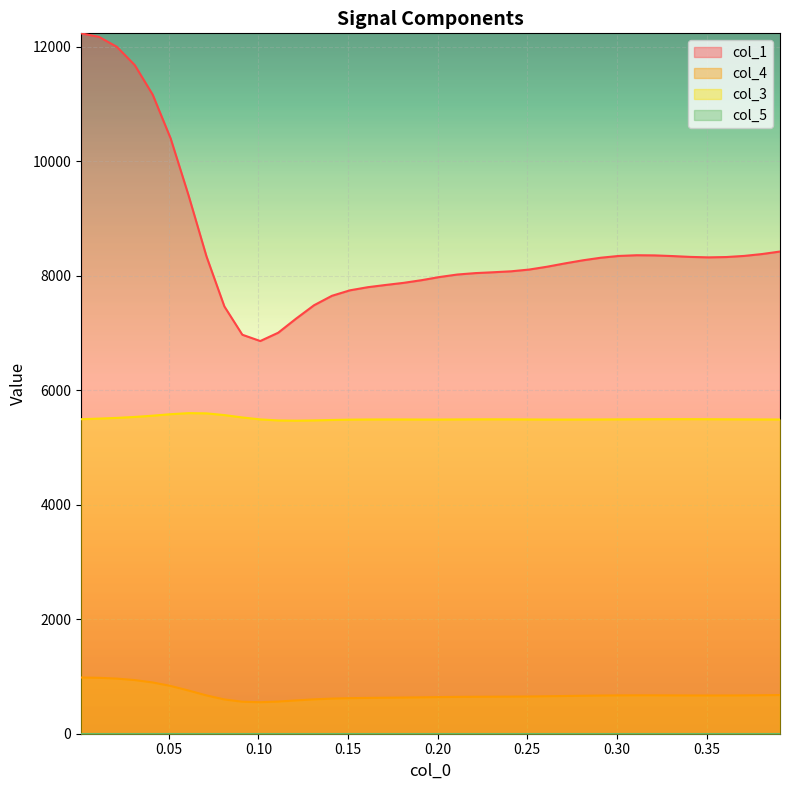

Is the value of col_4 at 0.291 greater than the value of col_3 at 0.211?

No